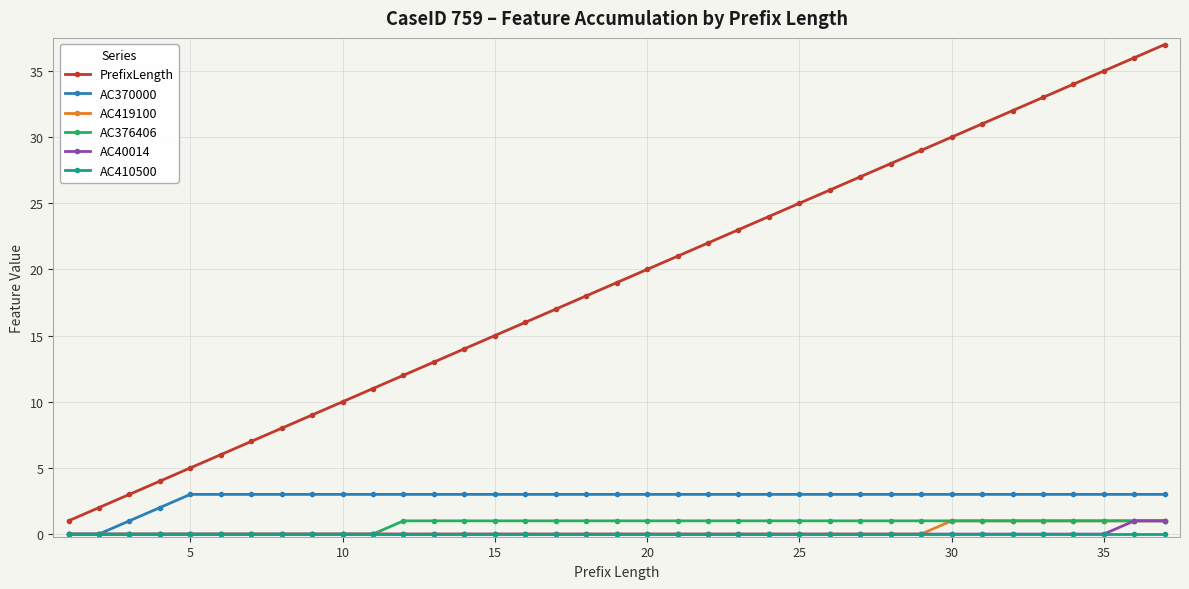

True or false: PrefixLength and AC370000 intersect in this chart.

False